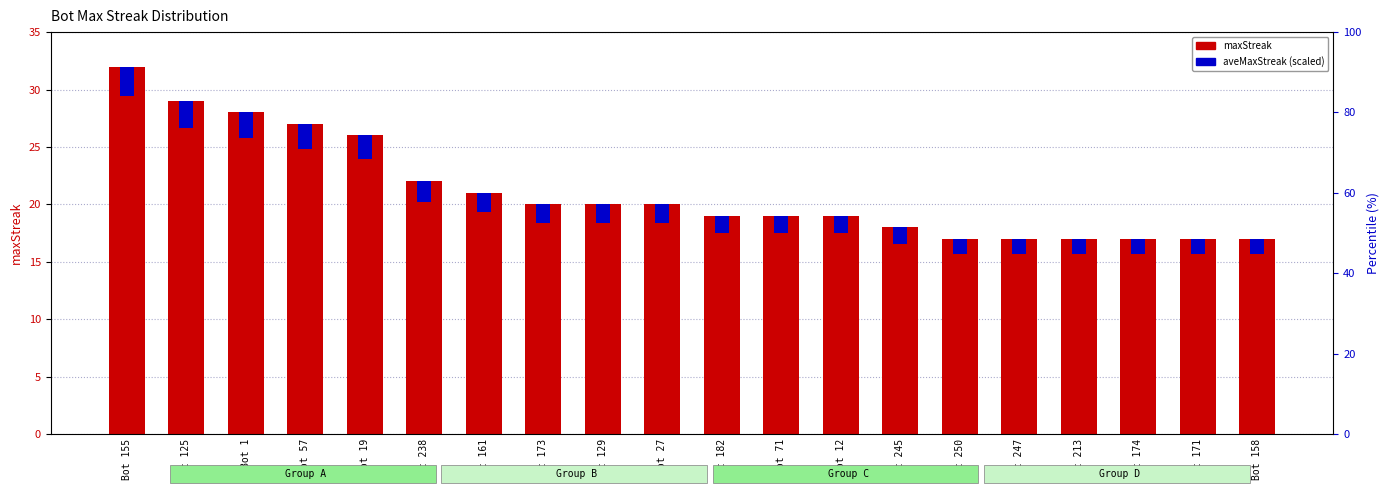

Which series has the largest range (max minus min)?

maxStreak